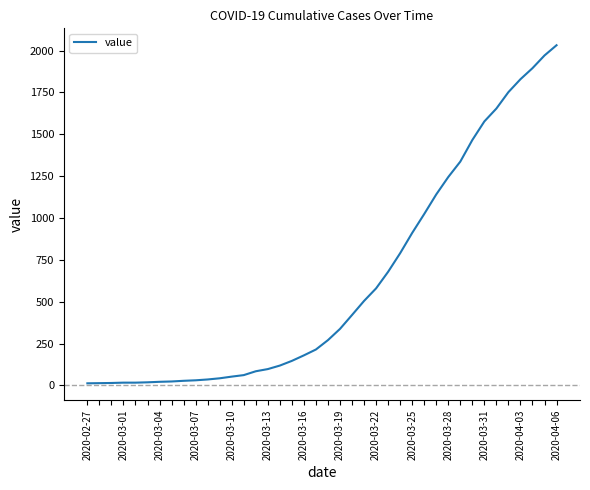

What is the maximum value shown in the chart?

2032